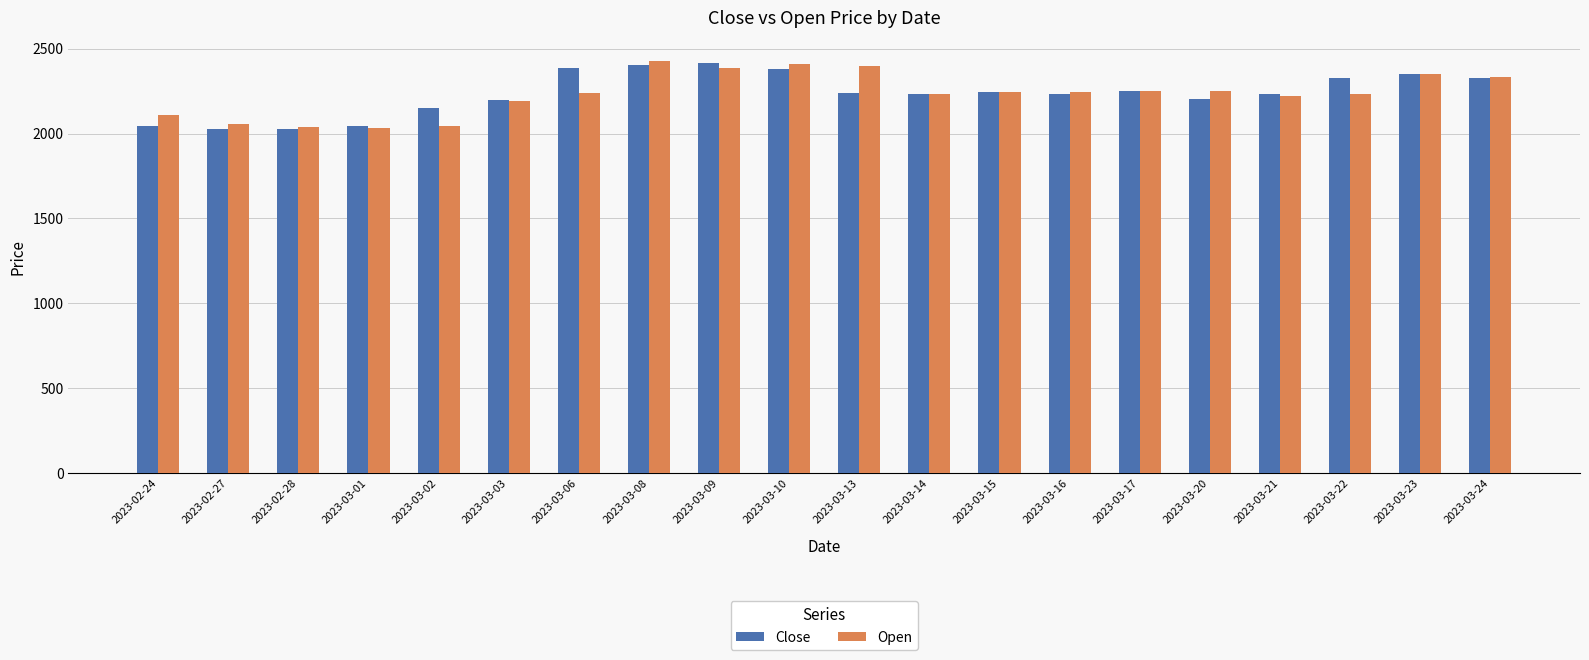

How many bars are there in each group?

2